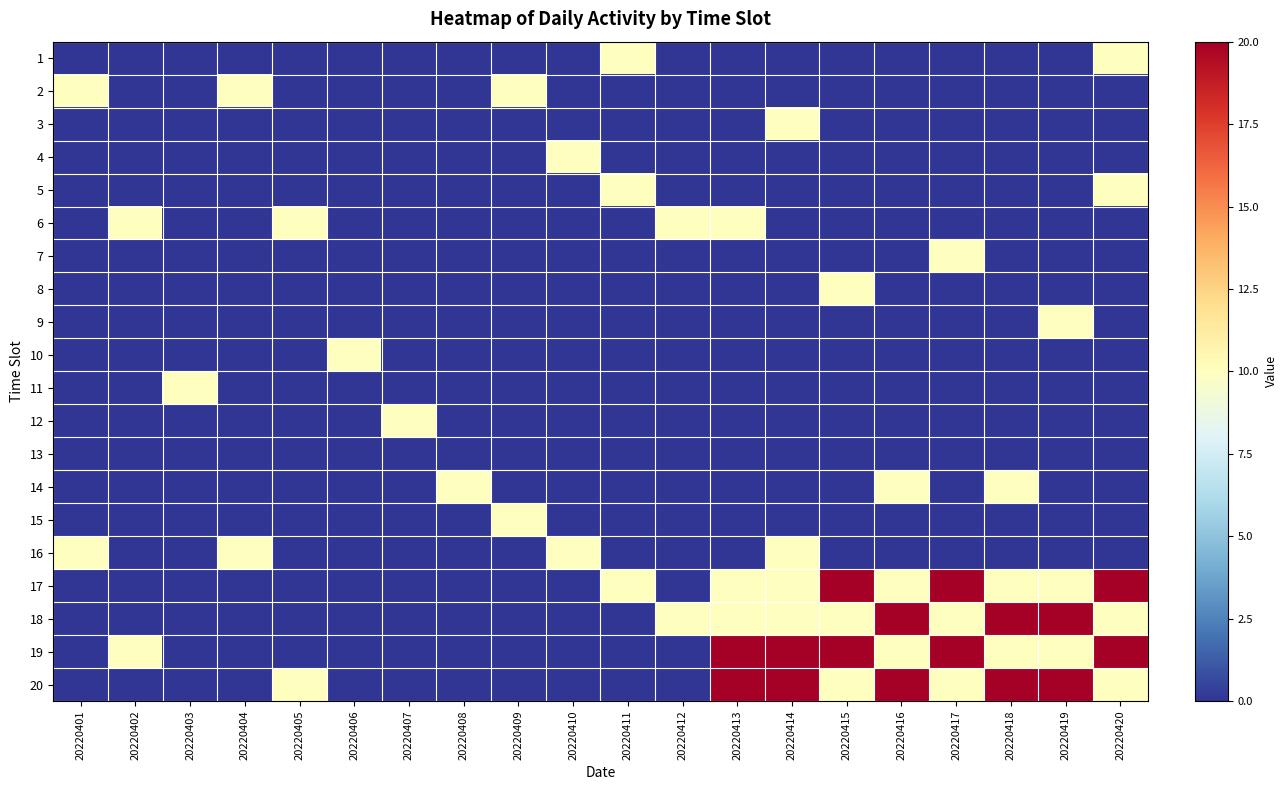

Between 20220414 and 20220415, which is larger?

20220414